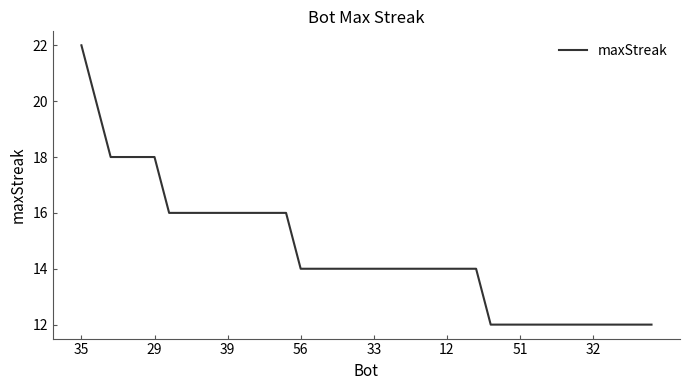

What is the minimum value shown in the chart?

12